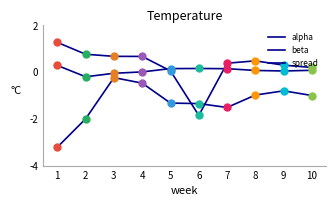

At how many categories does at least one series exceed -1?

10